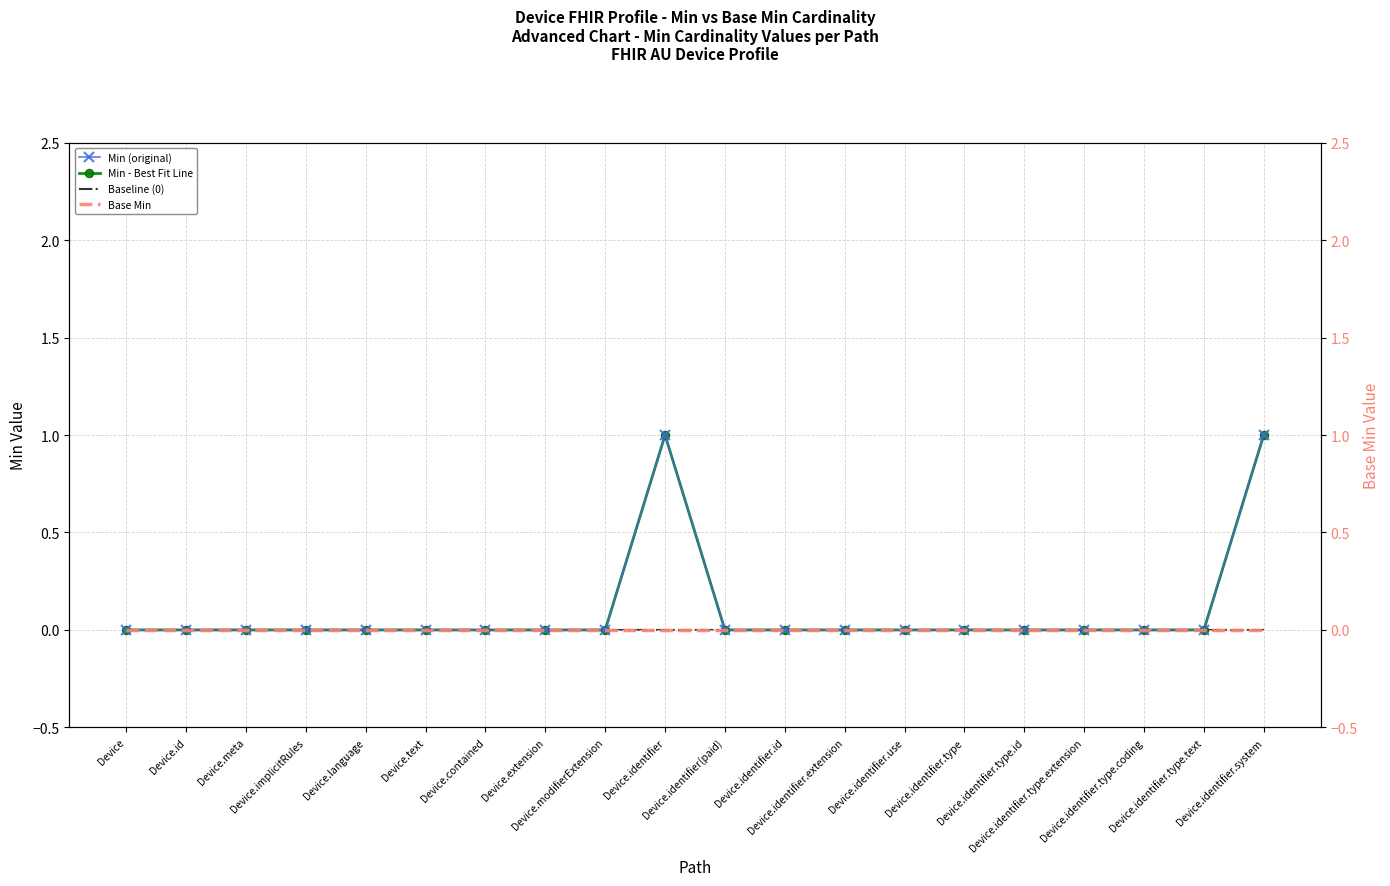

At which category does Min (original) reach its first local peak?

Device.identifier